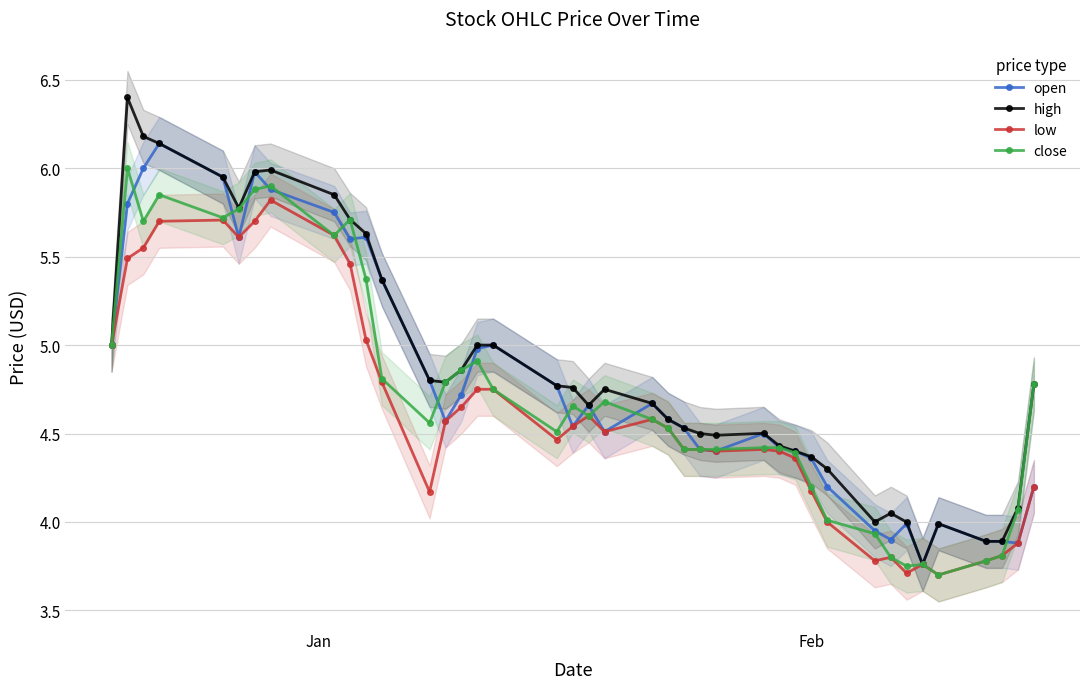

What is the difference between the maximum and second lowest values in the low series?

2.1